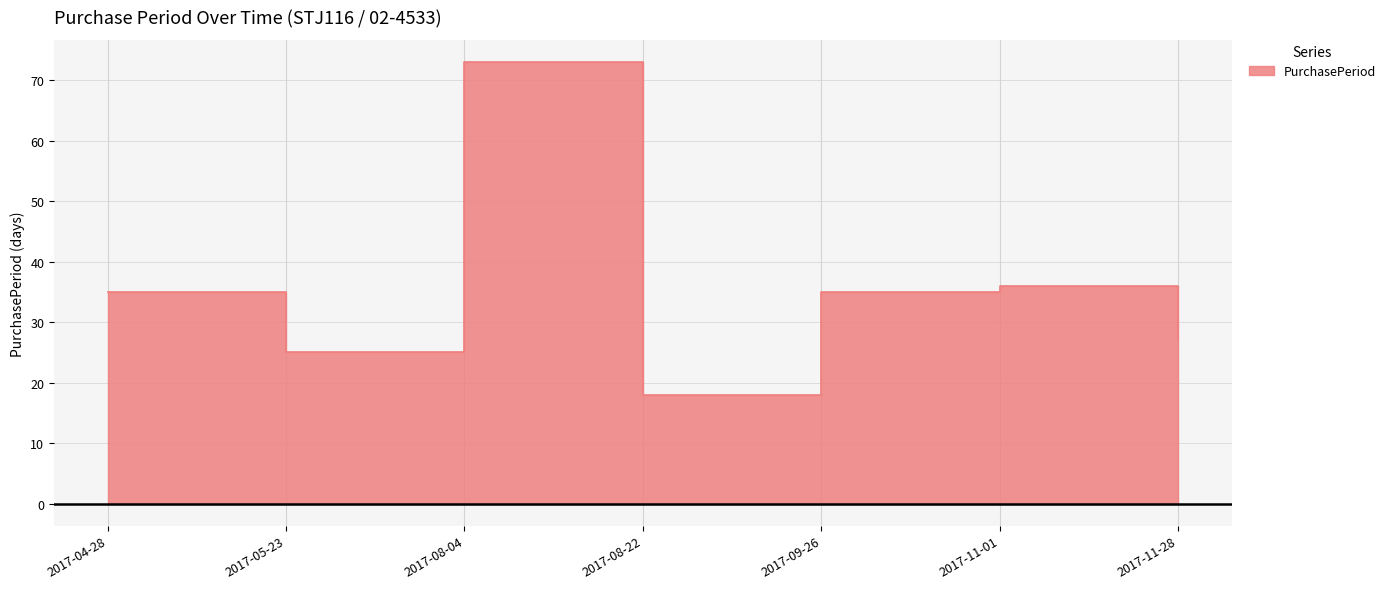

True or false: the data shows 36 at 2017-11-01.

True